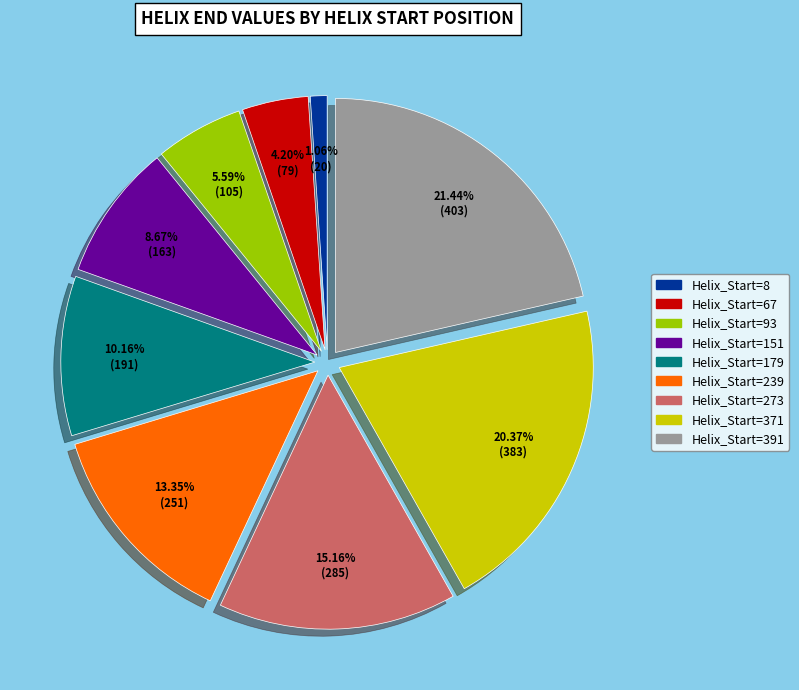

How many slices are in this pie chart?

9